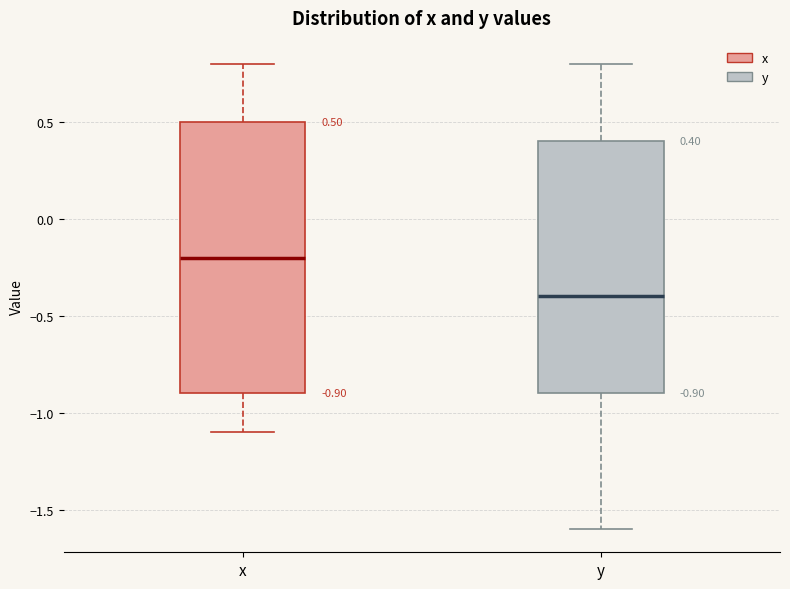

Which box's median line is the lowest?

y